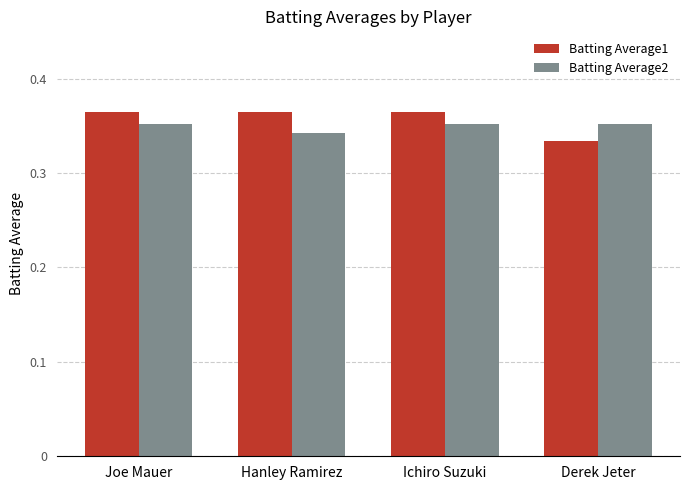

Where is Batting Average1 nearest to the value 0?

Derek Jeter